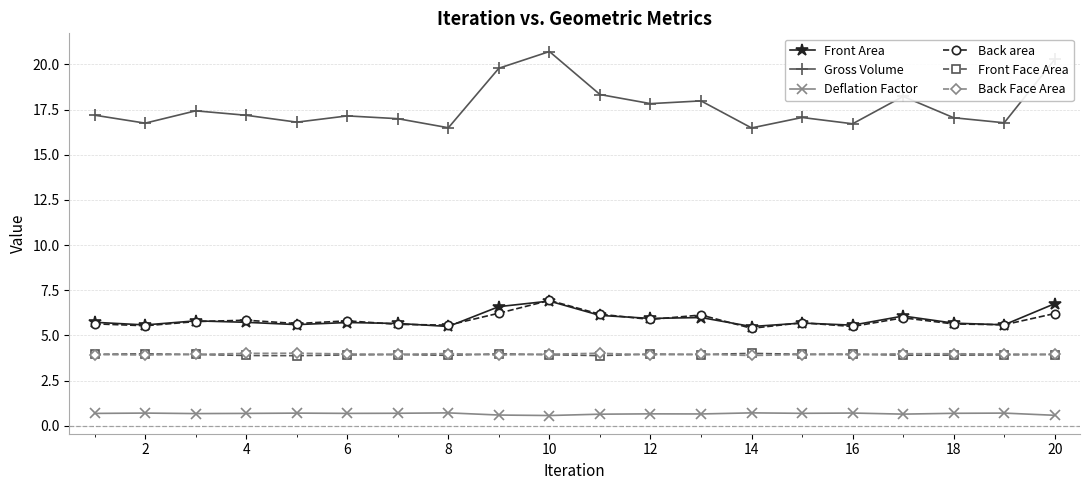

What is the greatest value displayed?

20.7